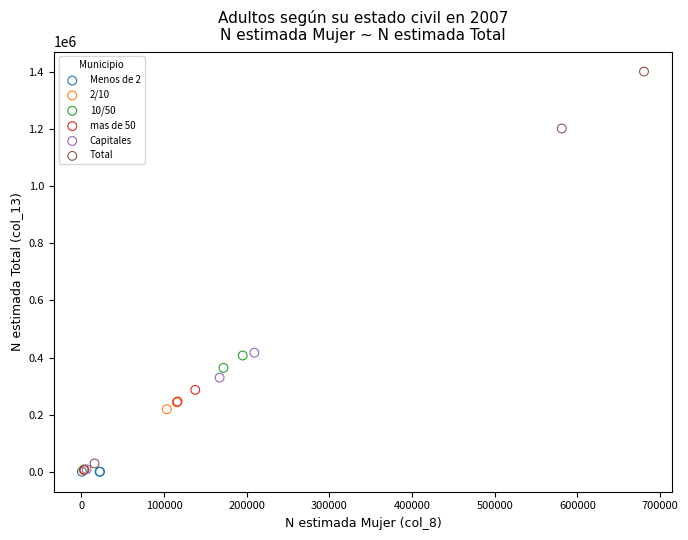

Which series reaches the maximum Y coordinate?

Total